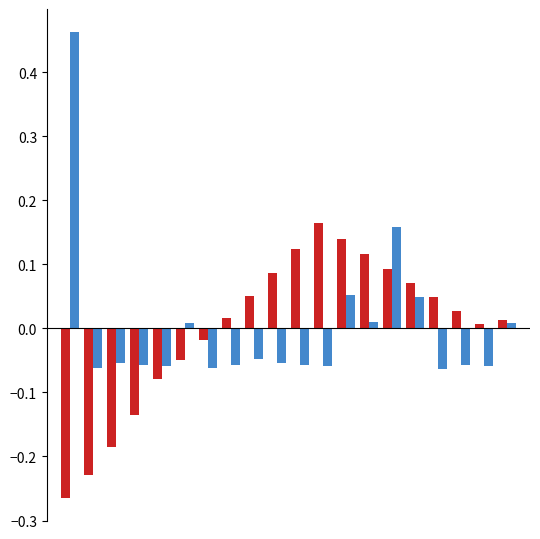

What is the minimum value shown in the chart?

-0.3